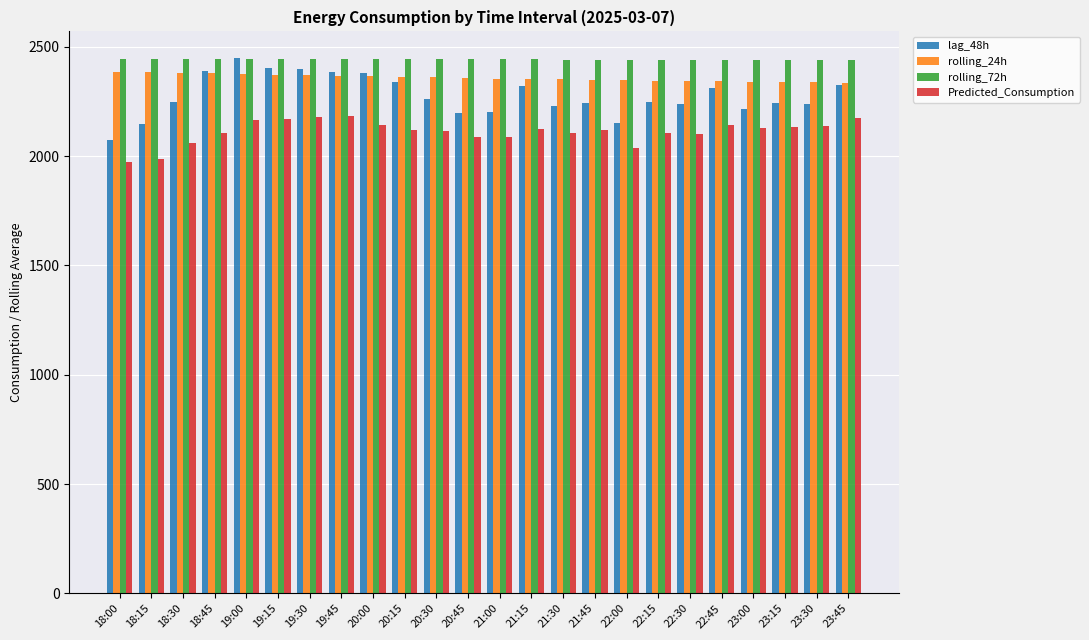

What is the value of the Predicted_Consumption bar at the 8th from the left?

2182.2